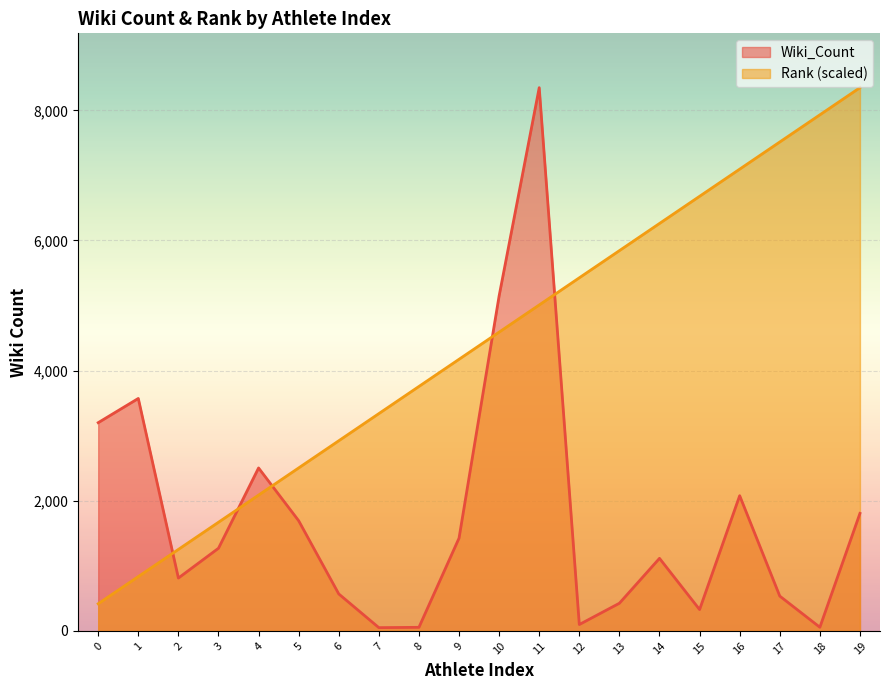

What are all the series names shown in the legend?

Wiki_Count, Rank (scaled)